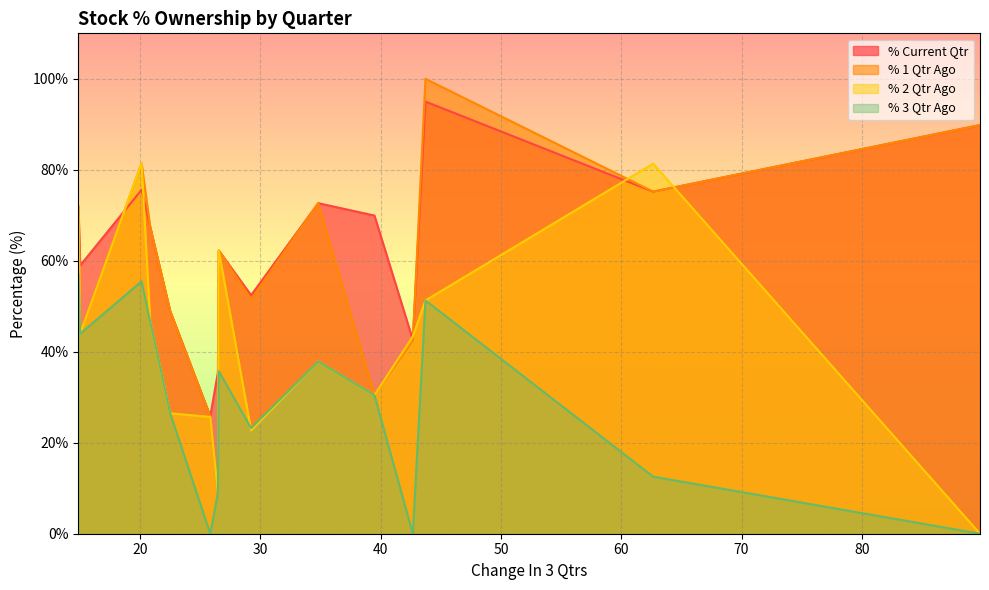

Which series has the largest total across all categories?

% Current Qtr